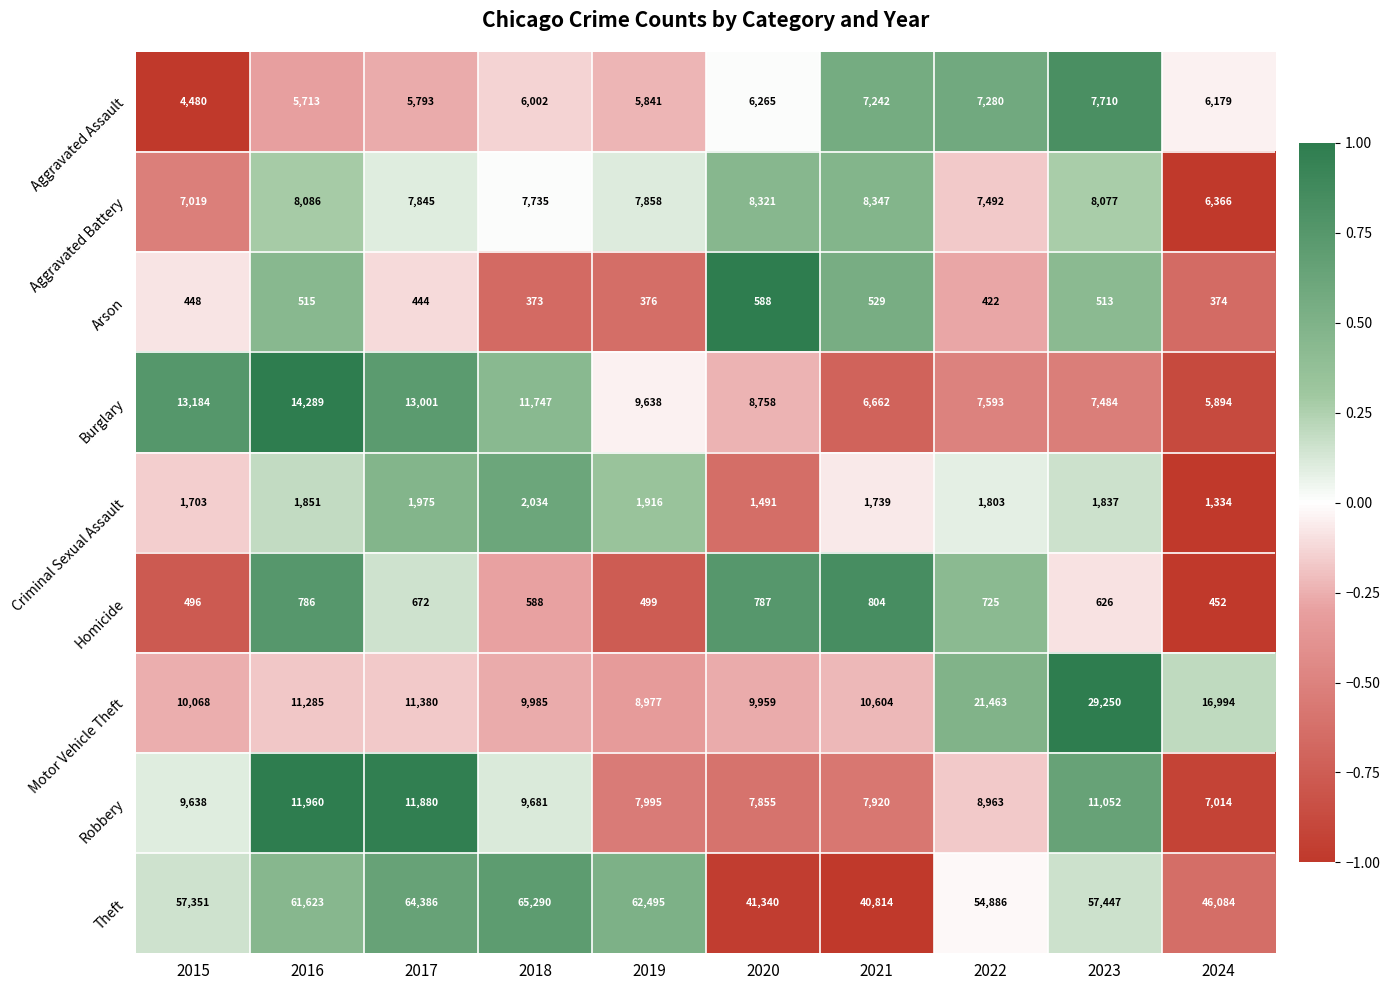

Which series has the largest total across all categories?

Theft